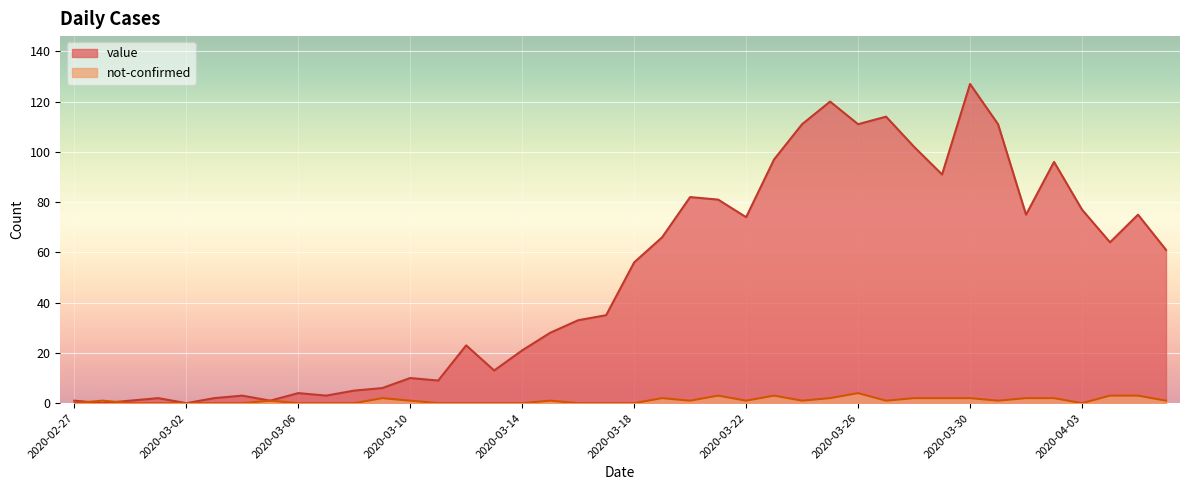

Rank the series by their maximum value, from highest to lowest.

value, not-confirmed